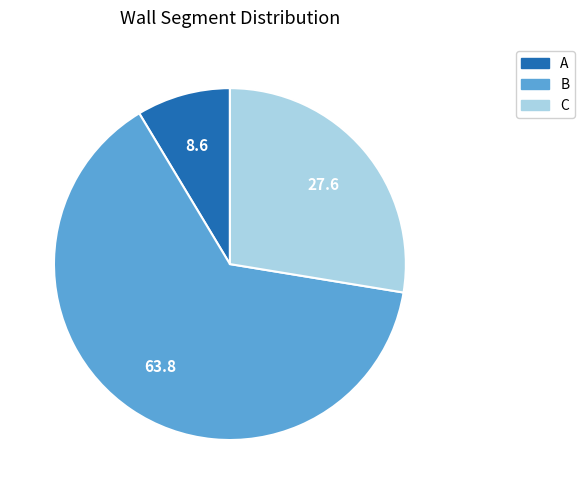

Which has a higher value, B or A?

B